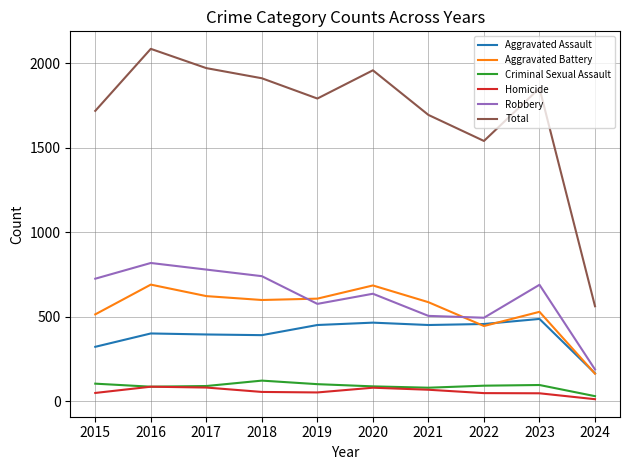

Which series has the largest range (max minus min)?

Total